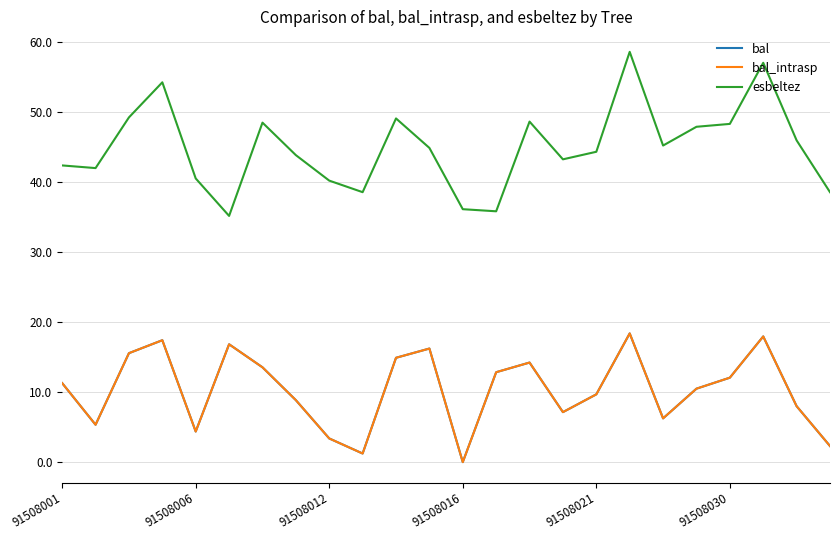

Is this an area chart (filled region under the line)?

No